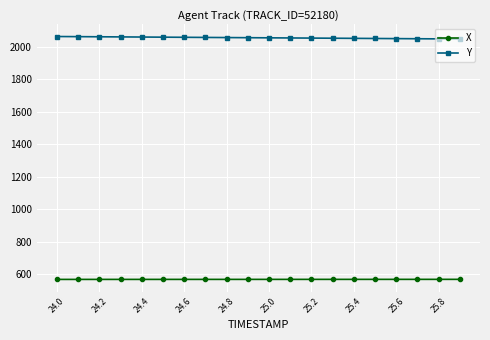

What is the average value of the Y series?

2055.1